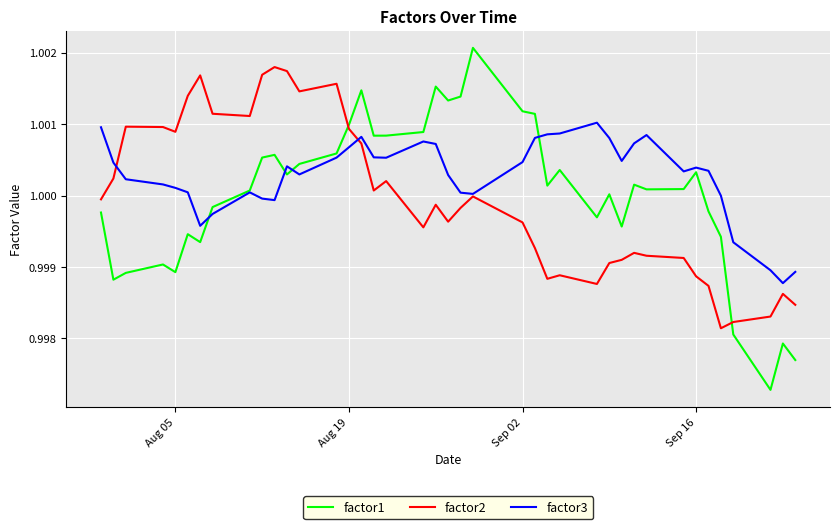

Which series has the largest total across all categories?

factor3